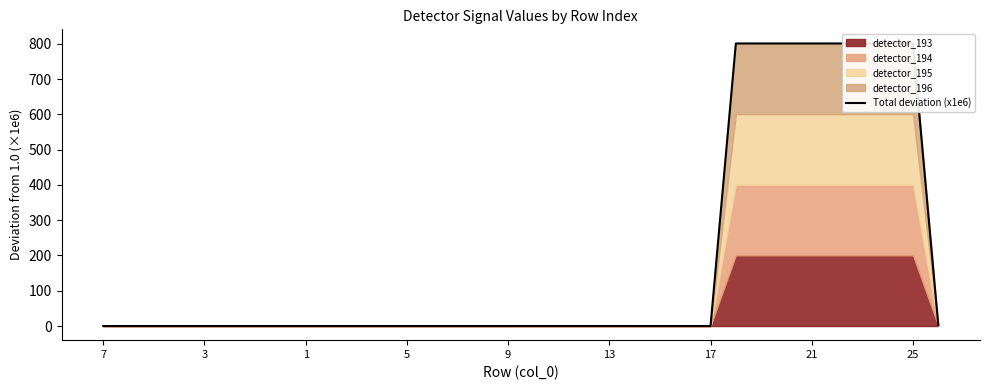

The value at 22 is 0.0. True or false?

True